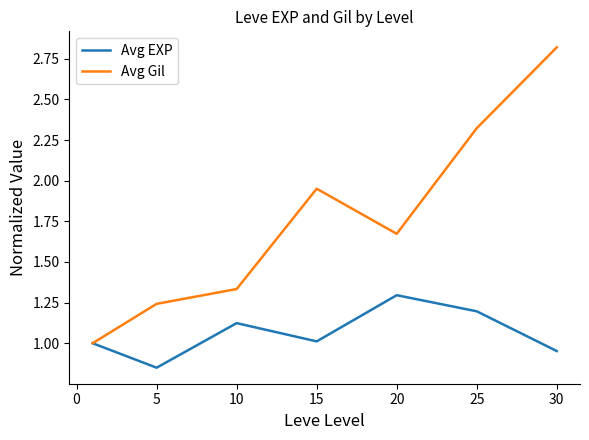

What is the maximum value shown in the chart?

2.8